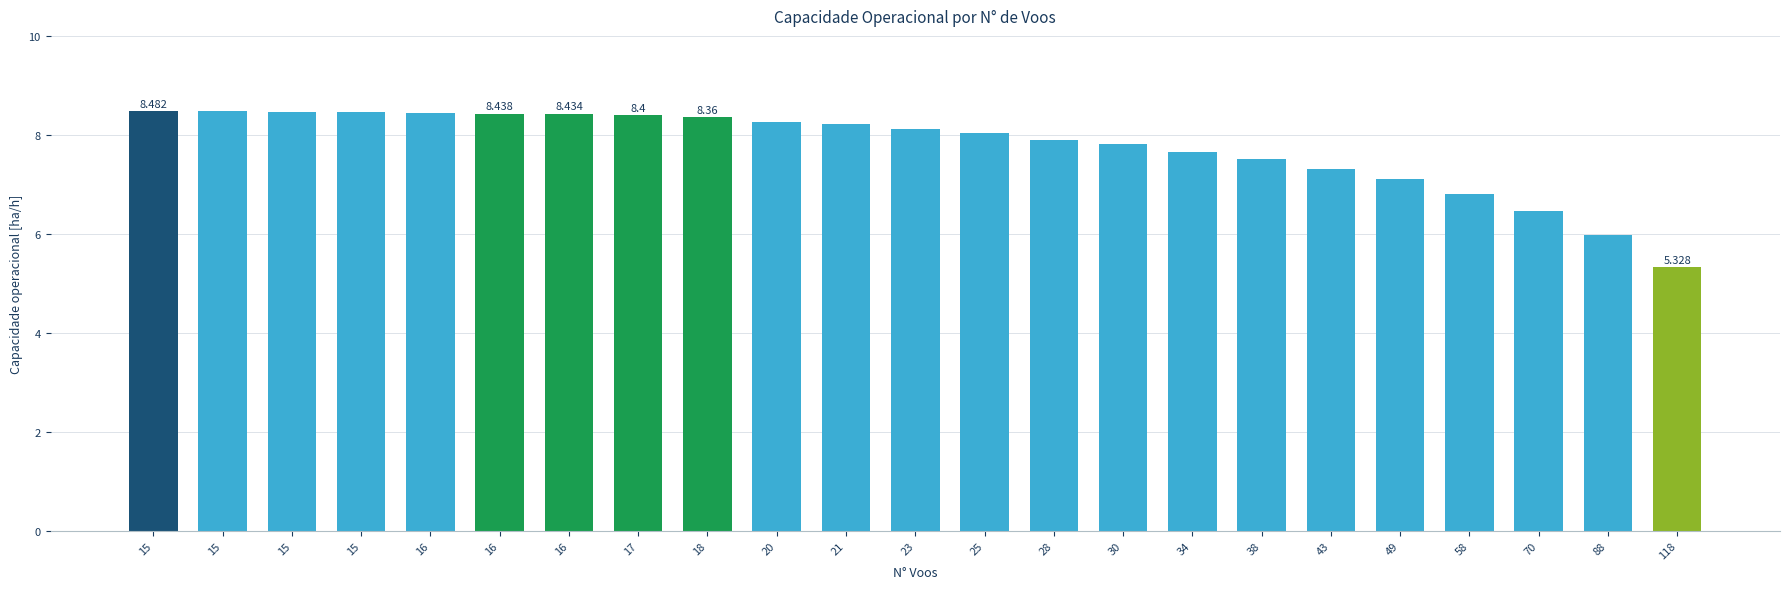

How many bars are there in total?

23